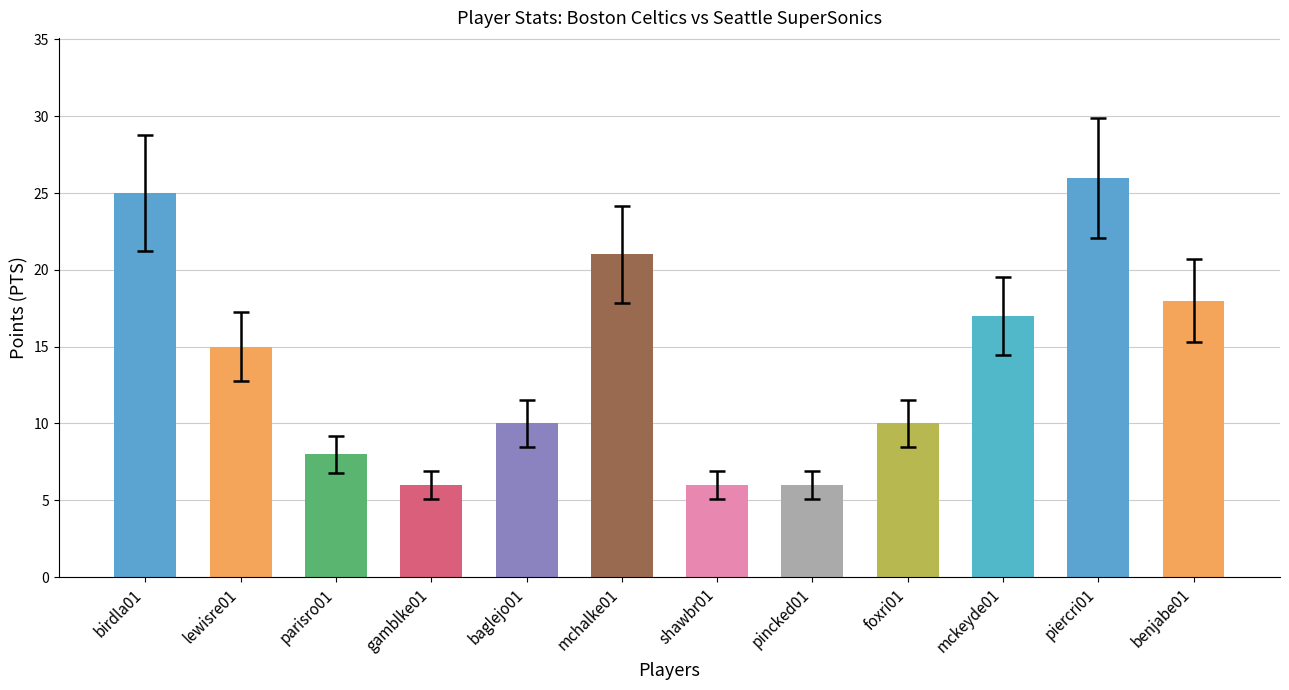

What is the greatest value displayed?

26